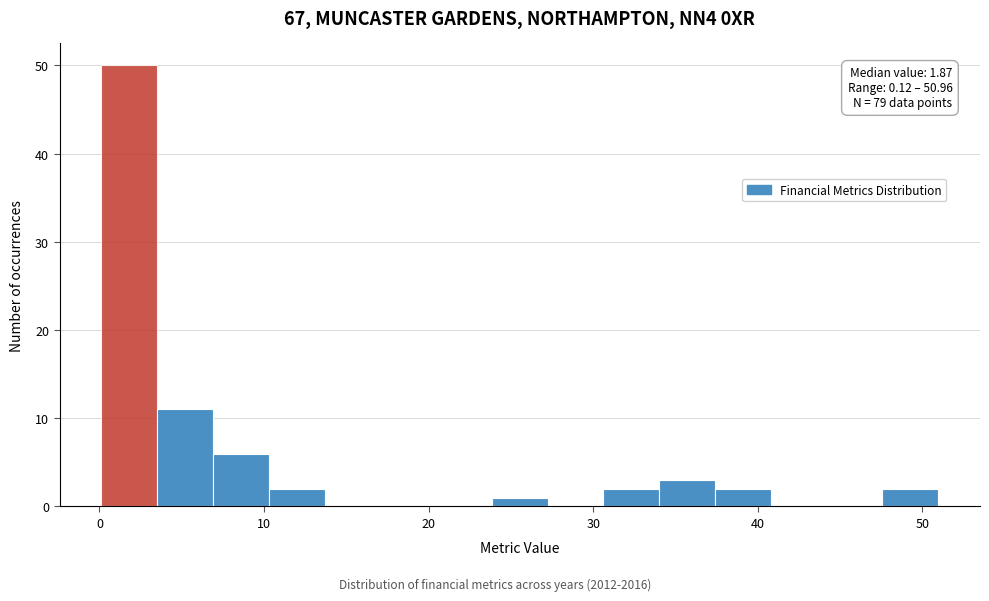

Around what value on the x-axis is the tallest bar? Give the approximate position of its centre, as read against the axis.

2